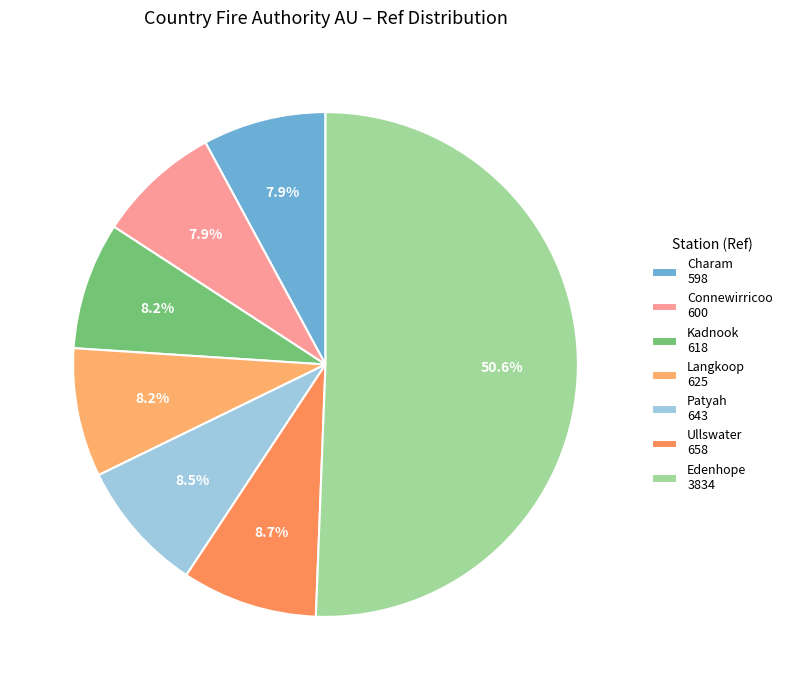

How many slices are in this pie chart?

7